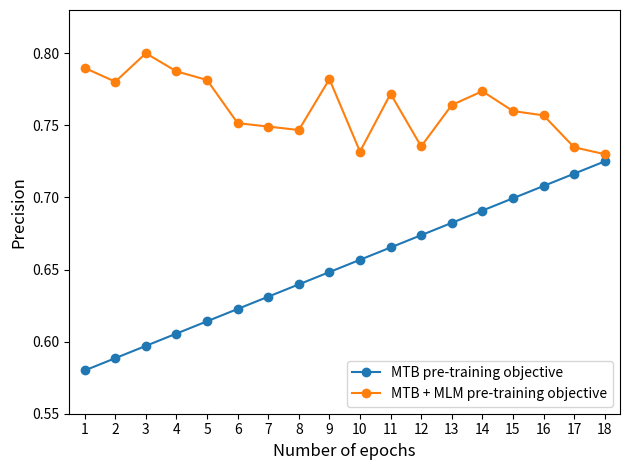

Count the MTB + MLM pre-training objective values in the range 0 to 1.

18